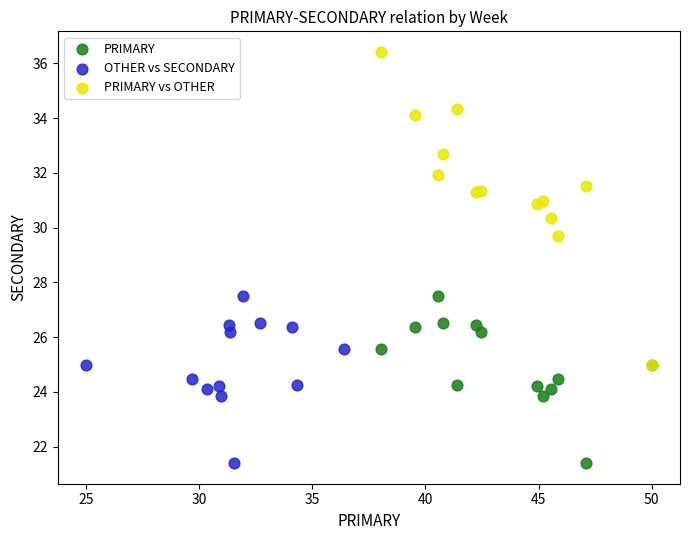

Which series has the largest Y range (max minus min)?

PRIMARY vs OTHER